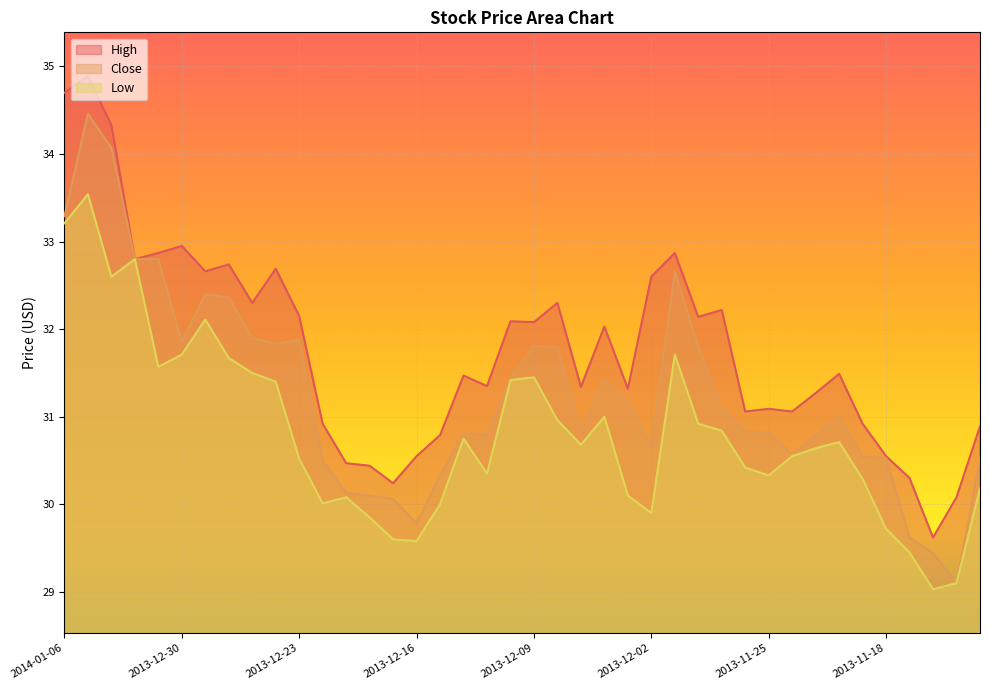

What value does the High series have at 2013-12-24?

32.7